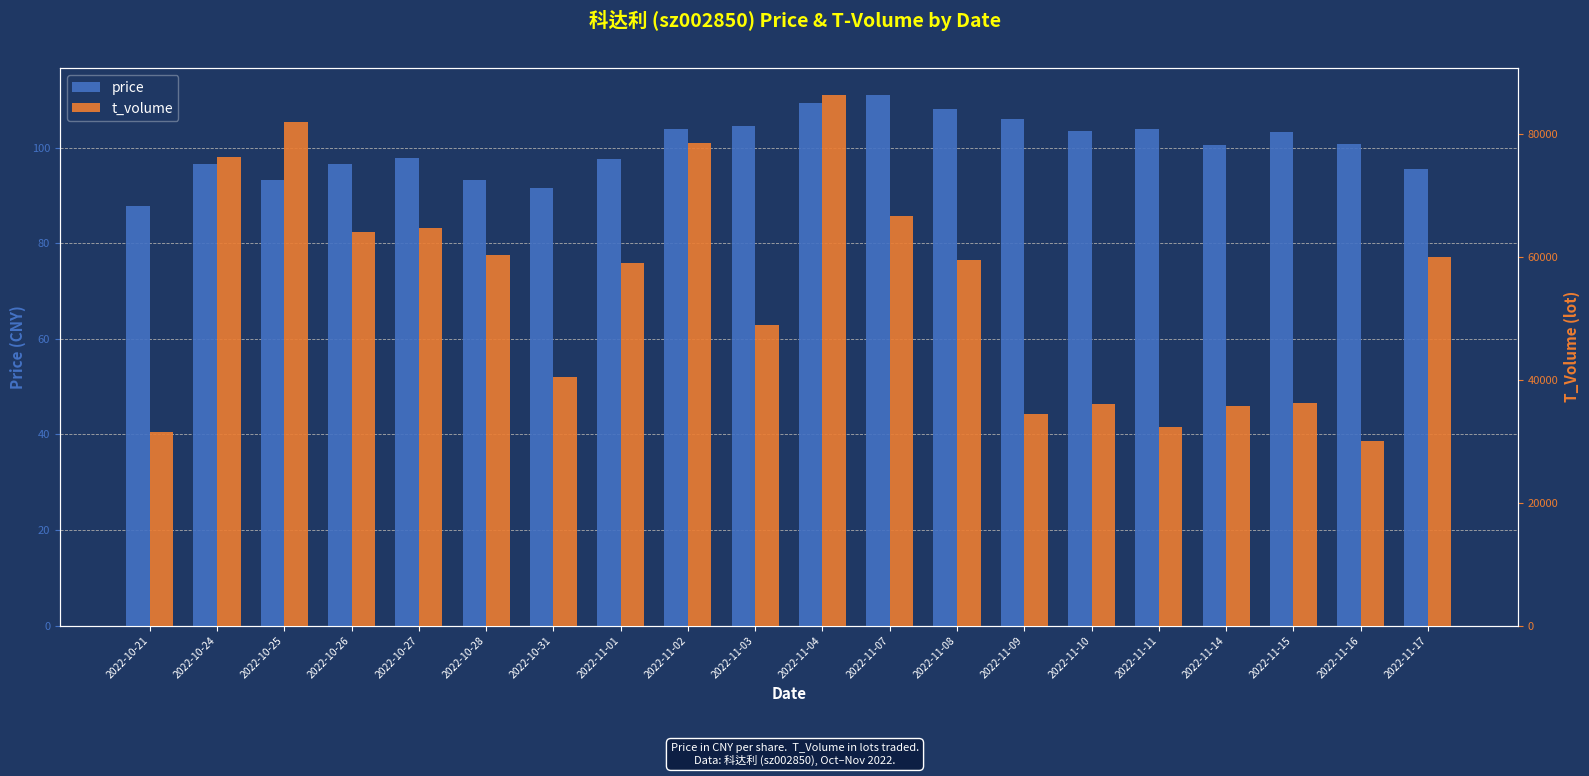

Reading left to right, list all the values displayed in this chart.

price: 87.8	96.5	93.2	96.6	97.9	93.3	91.7	97.7	104.0	104.6	109.3	111.2	108.1	106.1	103.6	104.0	100.5	103.2	100.8	95.6
t_volume: 31464.0	76179.0	81946.0	64048.0	64748.0	60317.0	40438.0	58967.0	78486.0	48956.0	86416.0	66720.0	59459.0	34412.0	36053.0	32319.0	35707.0	36203.0	29975.0	60042.0